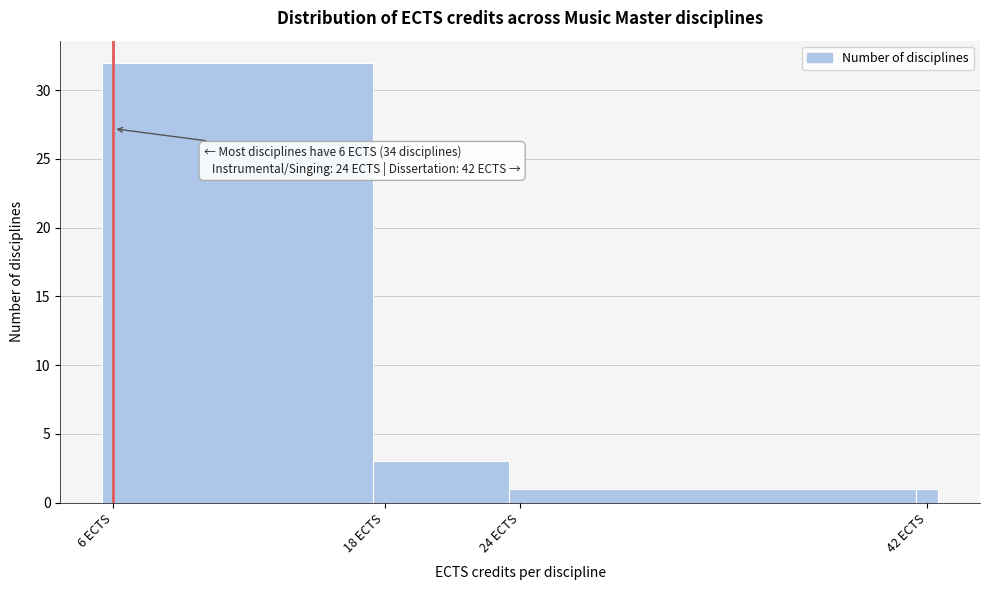

Read against the x-axis, roughly where is the centre of the tallest bar?

12